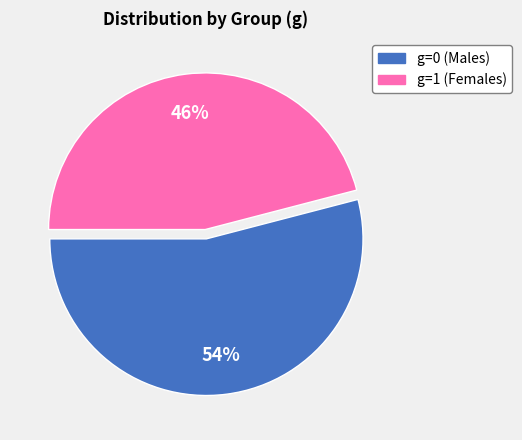

Between g=0 and g=1, which is larger?

g=0